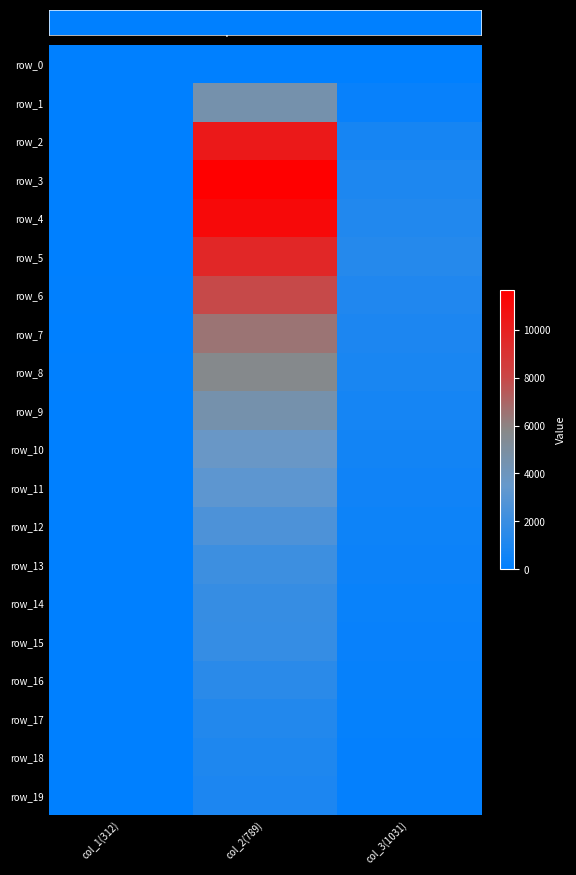

True or false: row_17 has a value of 222 at col_3(1031).

True